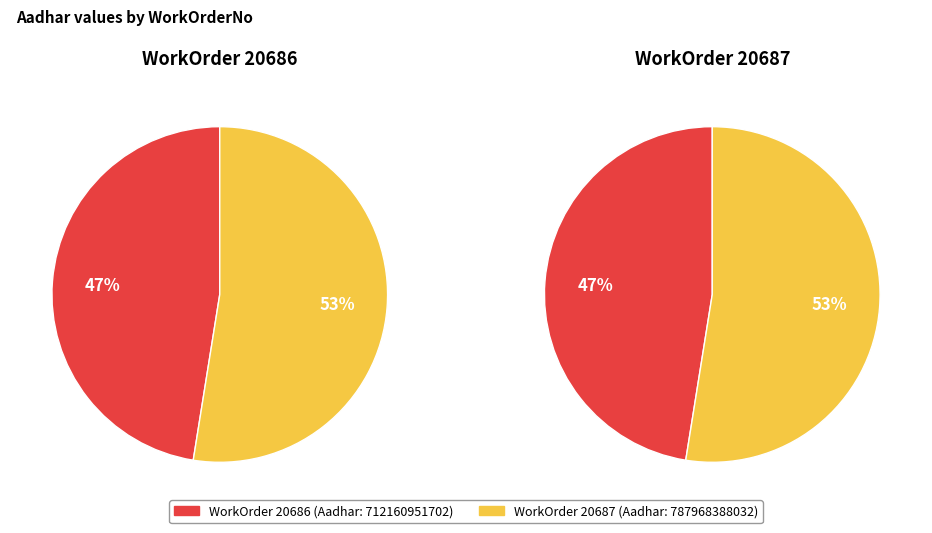

What is the ratio of the value at 20686 to the value at 20687?

0.9